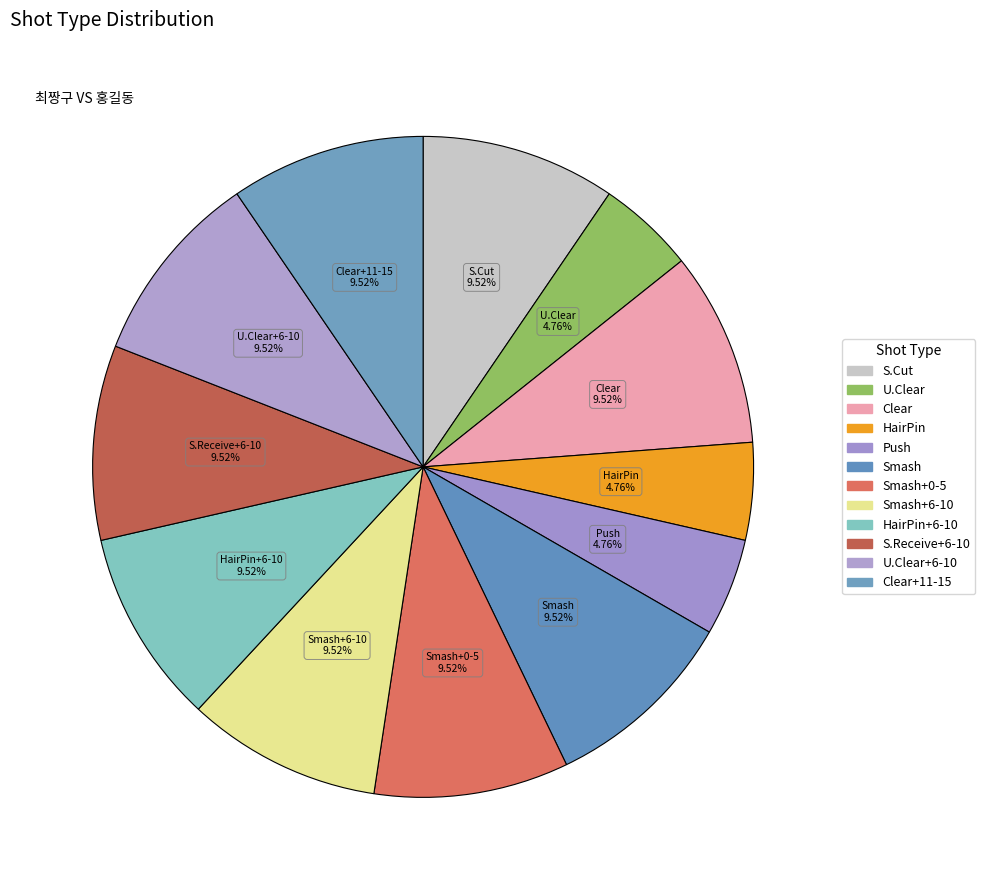

Approximately how many times larger is the value at S.Receive+6-10 compared to HairPin?

2.0